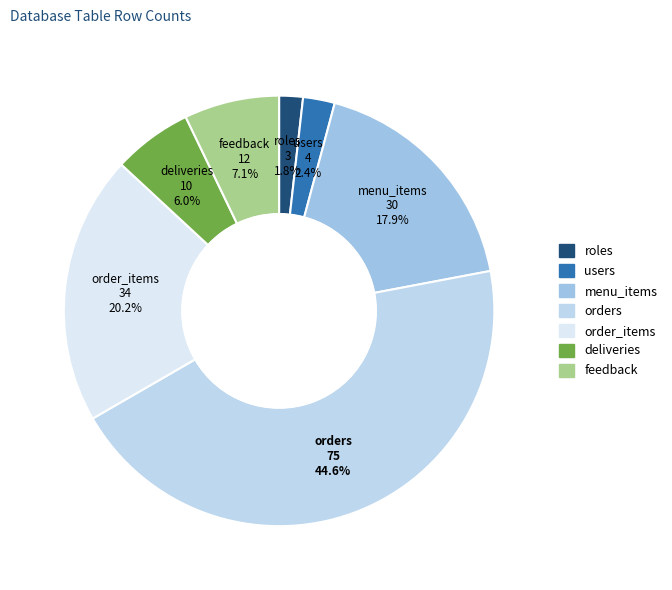

How many segments does this pie chart have?

7